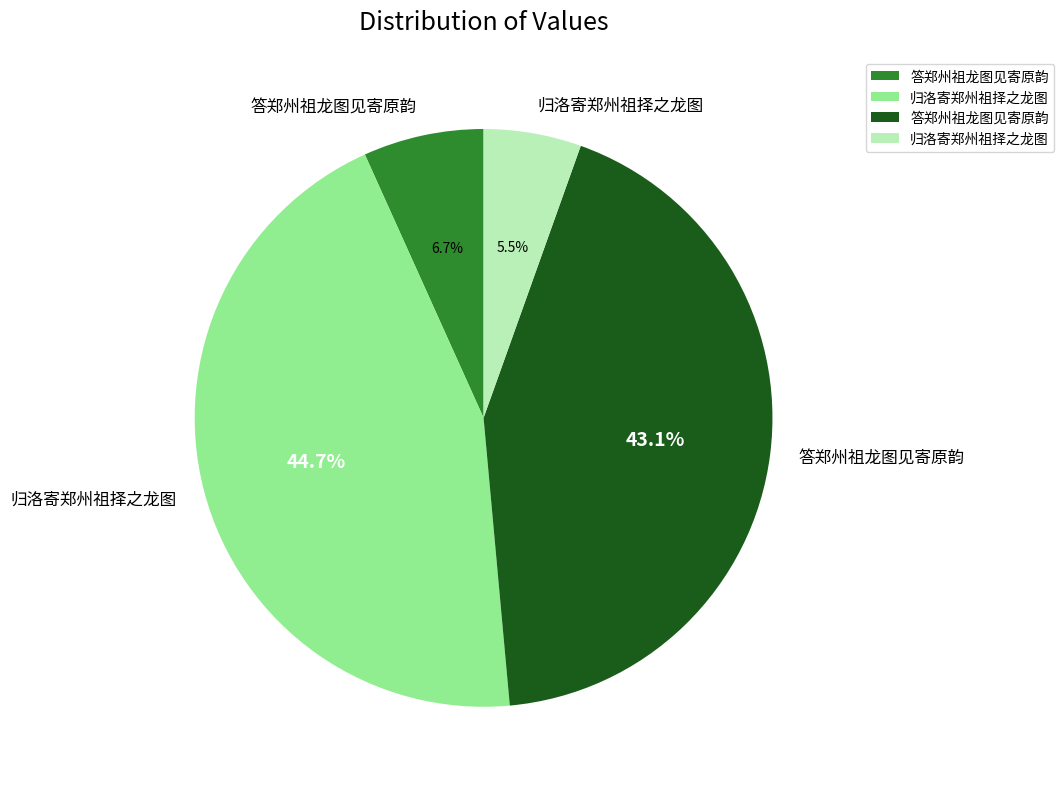

Does any single category account for the majority?

No